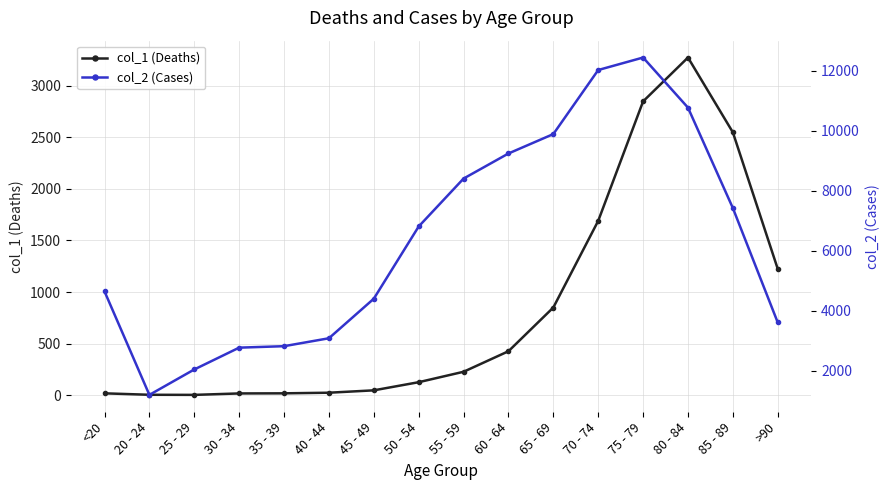

Between 80 - 84 and 85 - 89, which series saw the biggest shift?

col_2 (Cases)